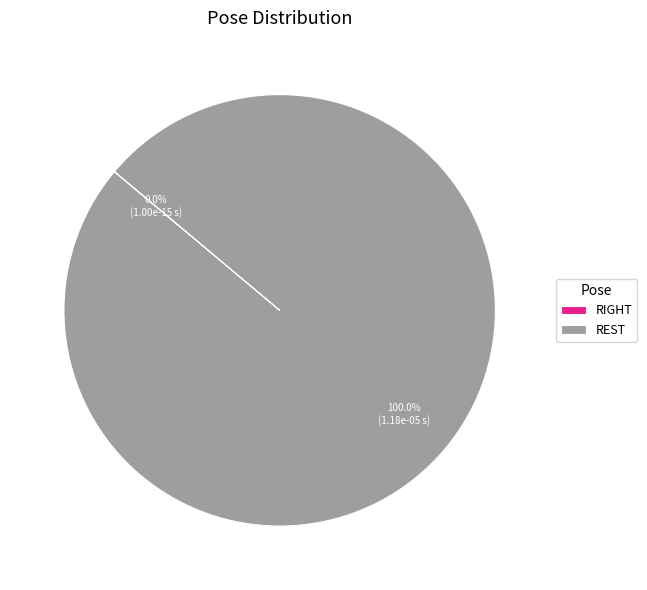

Rank the categories by value from highest to lowest.

REST, RIGHT